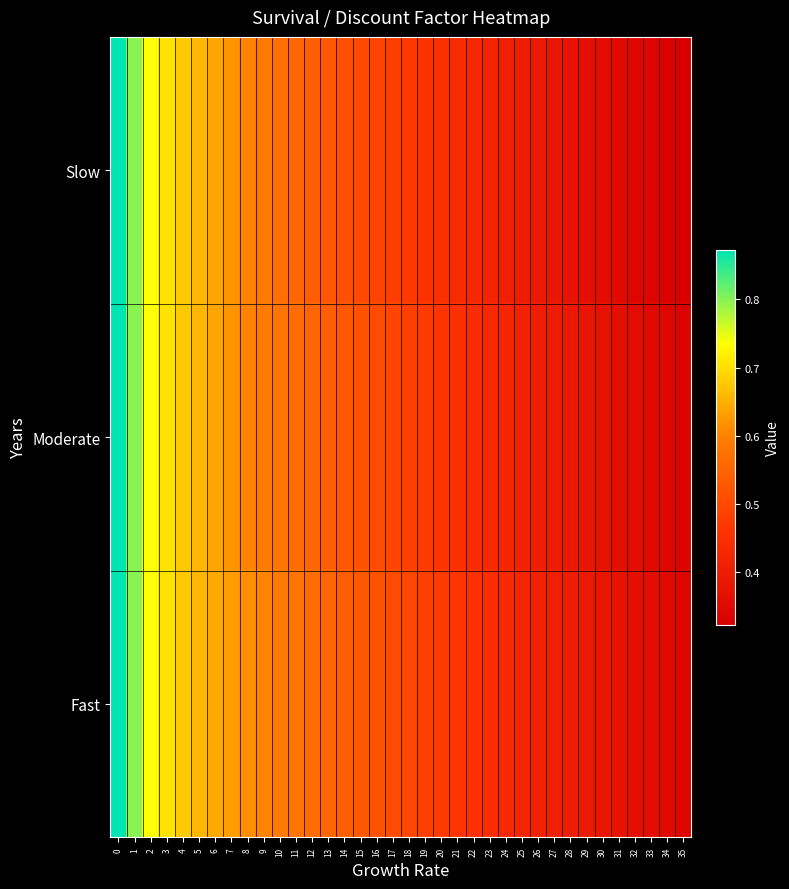

Count the number of categories in the chart.

36